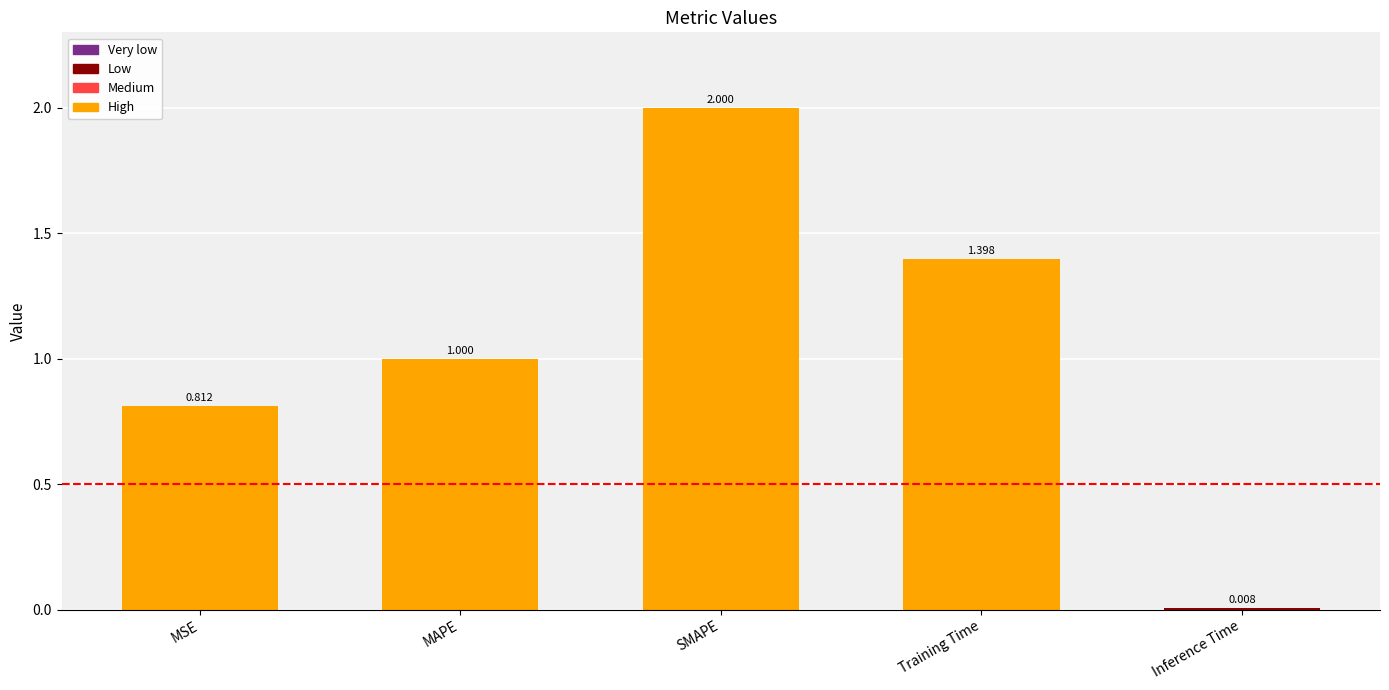

Where is the data nearest to the value 1?

MAPE